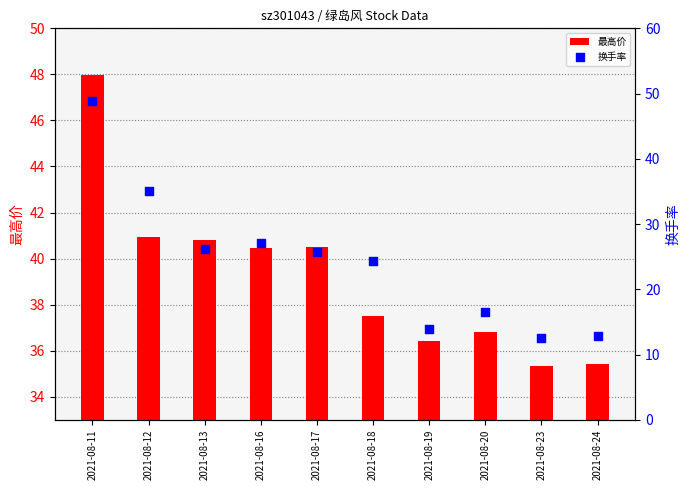

At how many categories does at least one series exceed 24?

10